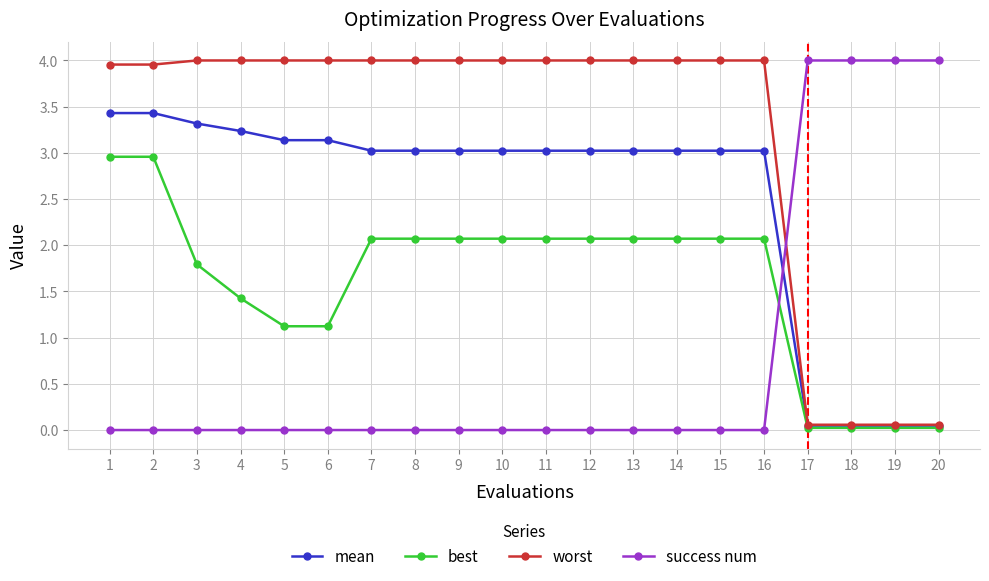

How many values in the best series exceed 2?

12